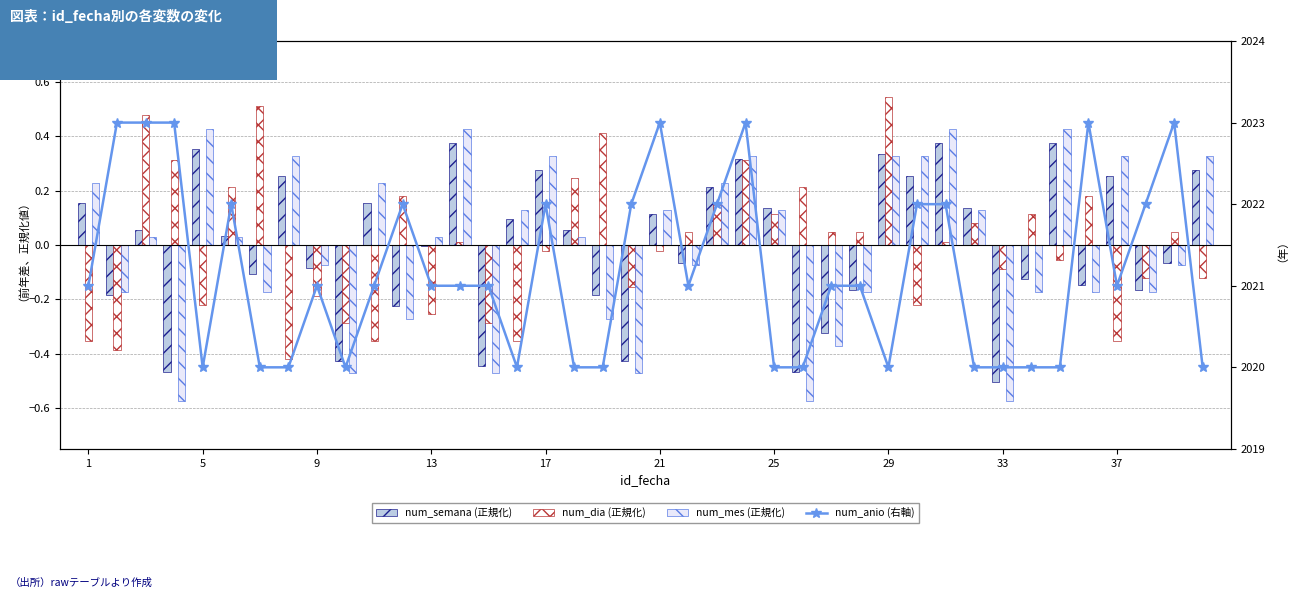

What is the difference between the maximum and minimum values in the num_semana (正規化) series?

0.9